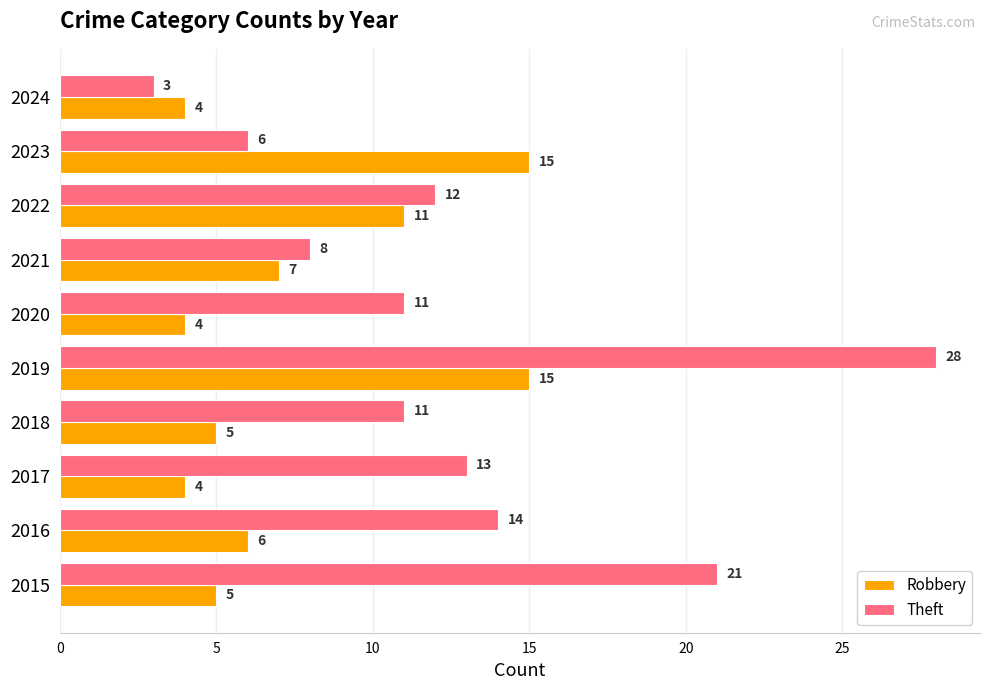

What is the difference between the maximum and minimum values in the Theft series?

25